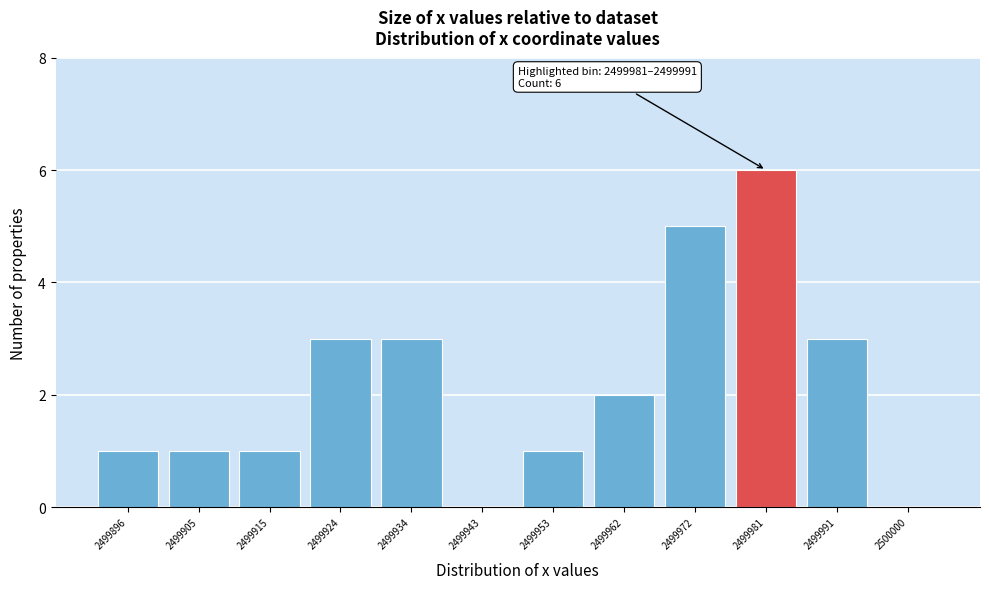

Reading left to right, extract all data points from this chart.

2499896=1	2499905=1	2499915=1	2499924=3	2499934=3	2499943=0	2499953=1	2499962=2	2499972=5	2499981=6	2499991=3	2500000=0